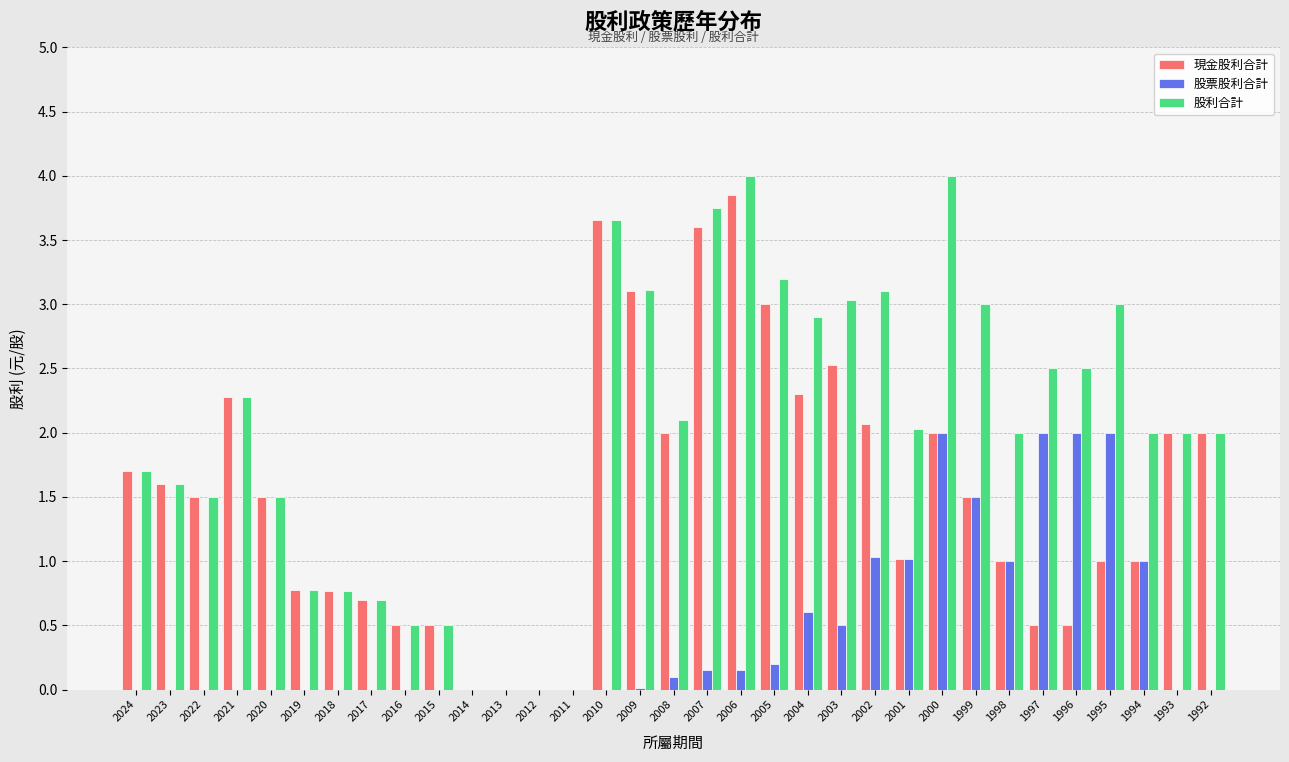

What is the total value across all series at 1999?

6.0